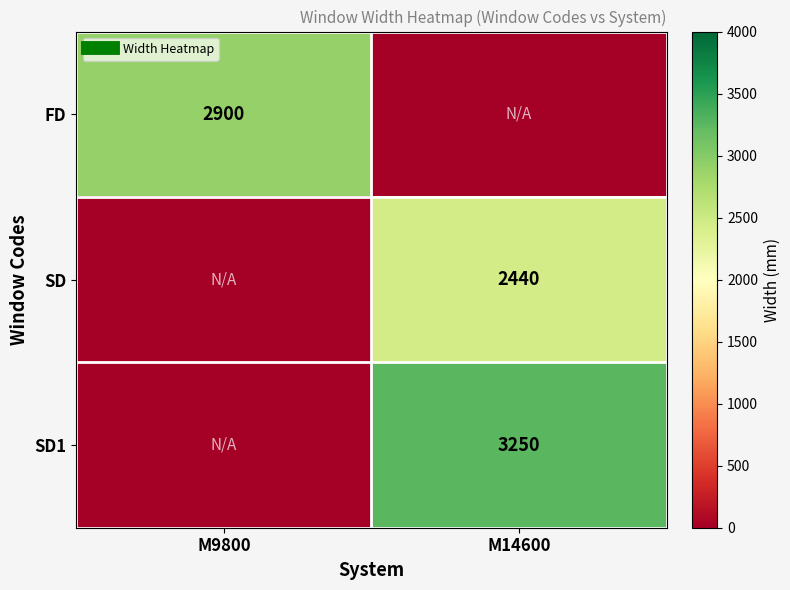

What is the sum of all FD values?

2900